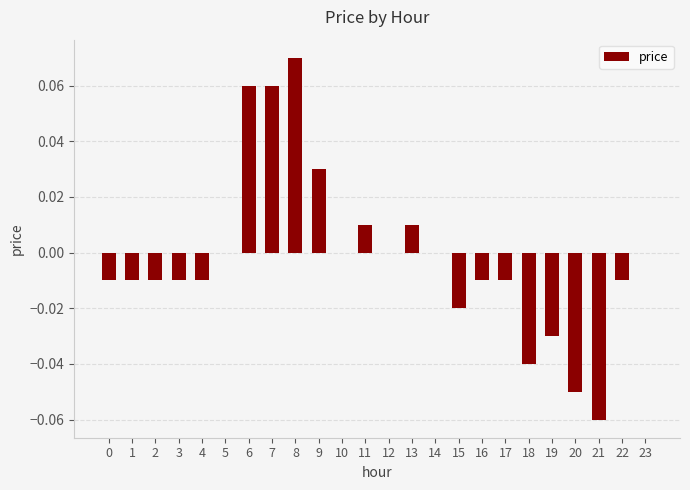

The value at 4 is -0.0. True or false?

True